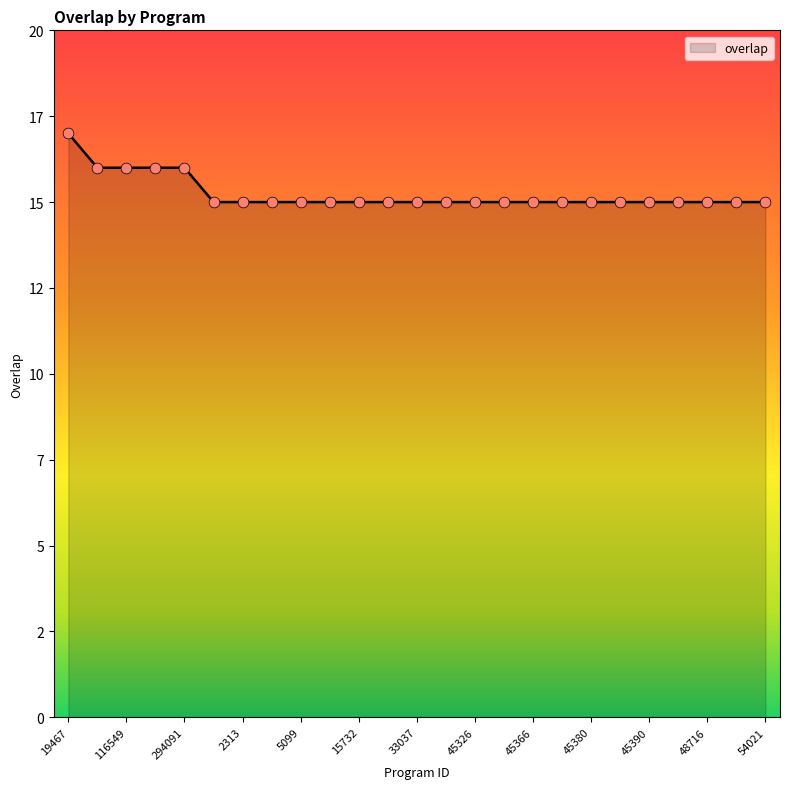

Is this an area chart (filled region under the line)?

Yes